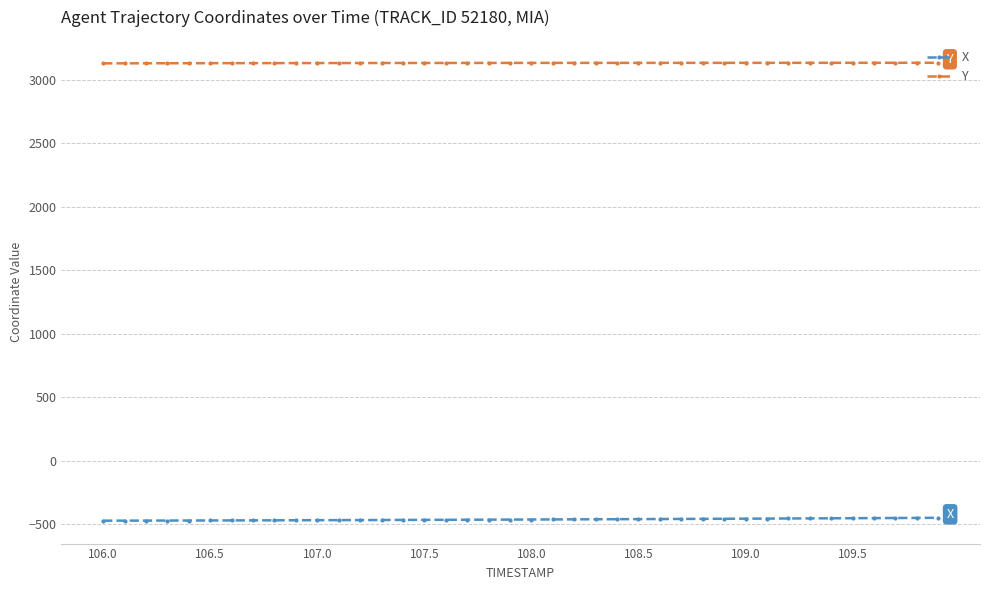

True or false: X and Y cross at least once.

False